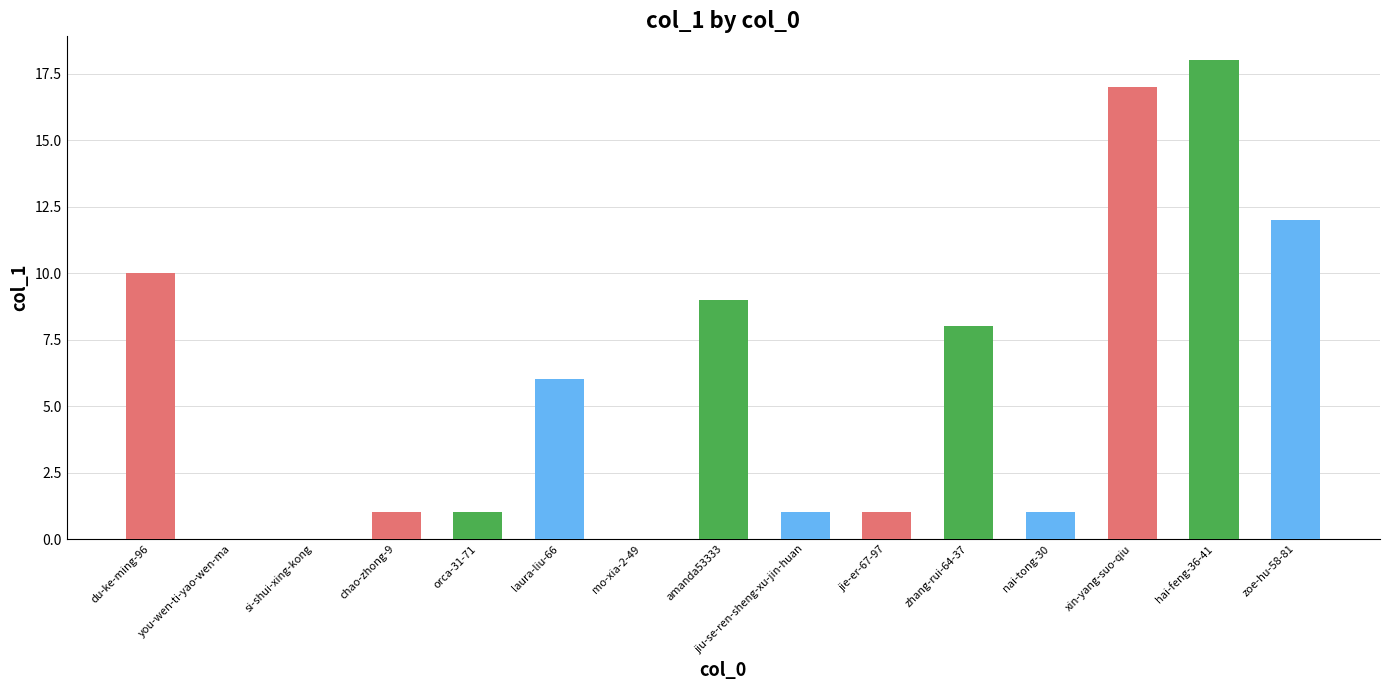

Between you-wen-ti-yao-wen-ma and du-ke-ming-96, which is larger?

du-ke-ming-96